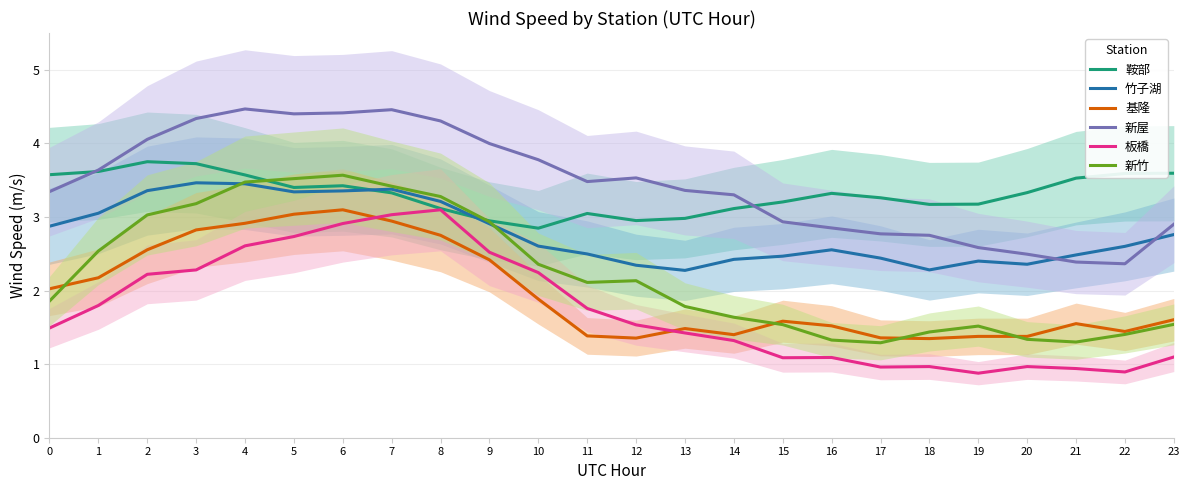

What is the difference between the second highest and minimum values in the 新竹 series?

2.2